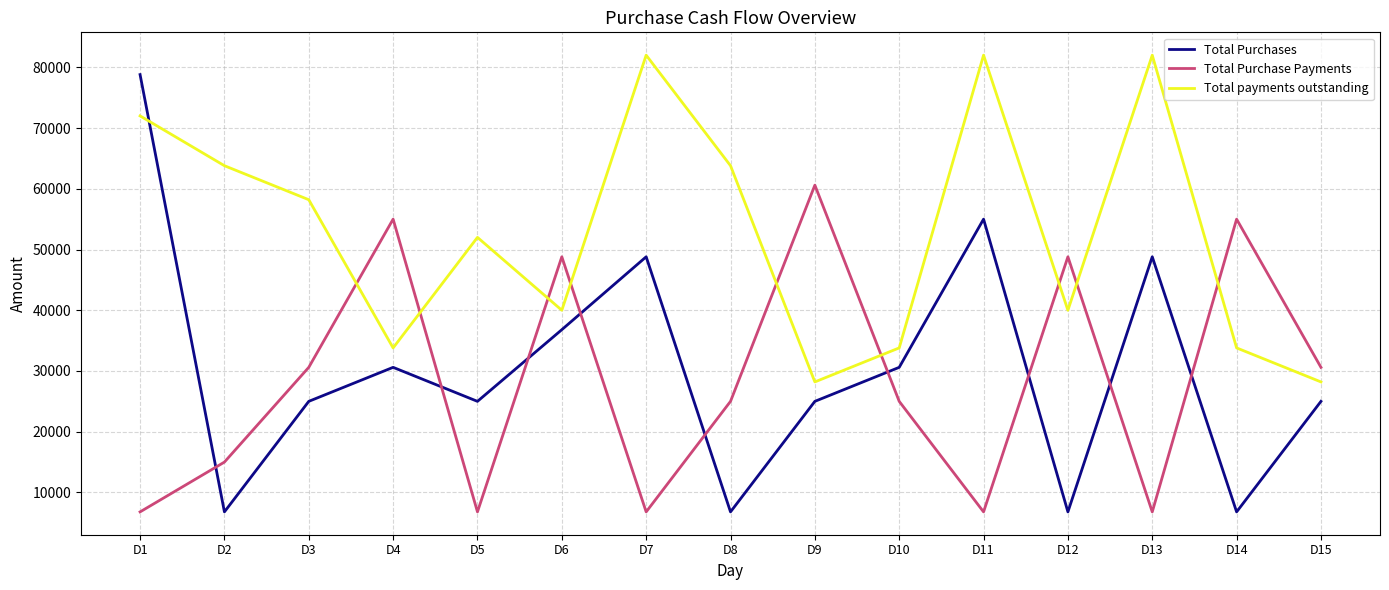

Reading left to right, what are all the values shown in this chart?

Total Purchases: 78800	6800	25000	30600	25000	36800	48800	6800	25000	30600	55000	6800	48800	6800	25000
Total Purchase Payments: 6800	15000	30600	55000	6800	48800	6800	25000	60600	25000	6800	48800	6800	55000	30600
Total payments outstanding: 72000	63800	58200	33800	52000	40000	82000	63800	28200	33800	82000	40000	82000	33800	28200